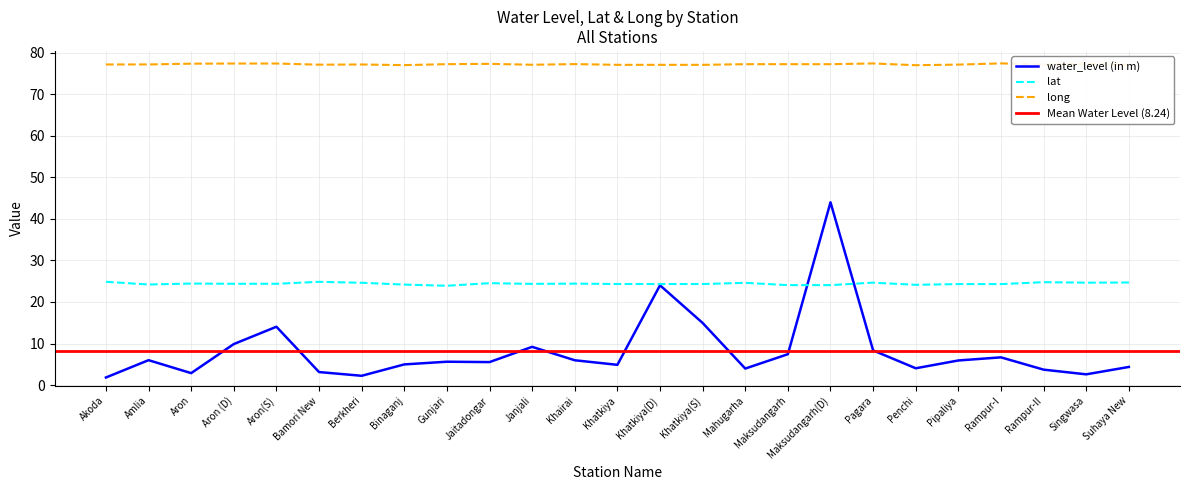

At which label is water_level (in m) closest to 22?

Khatkiya(D)